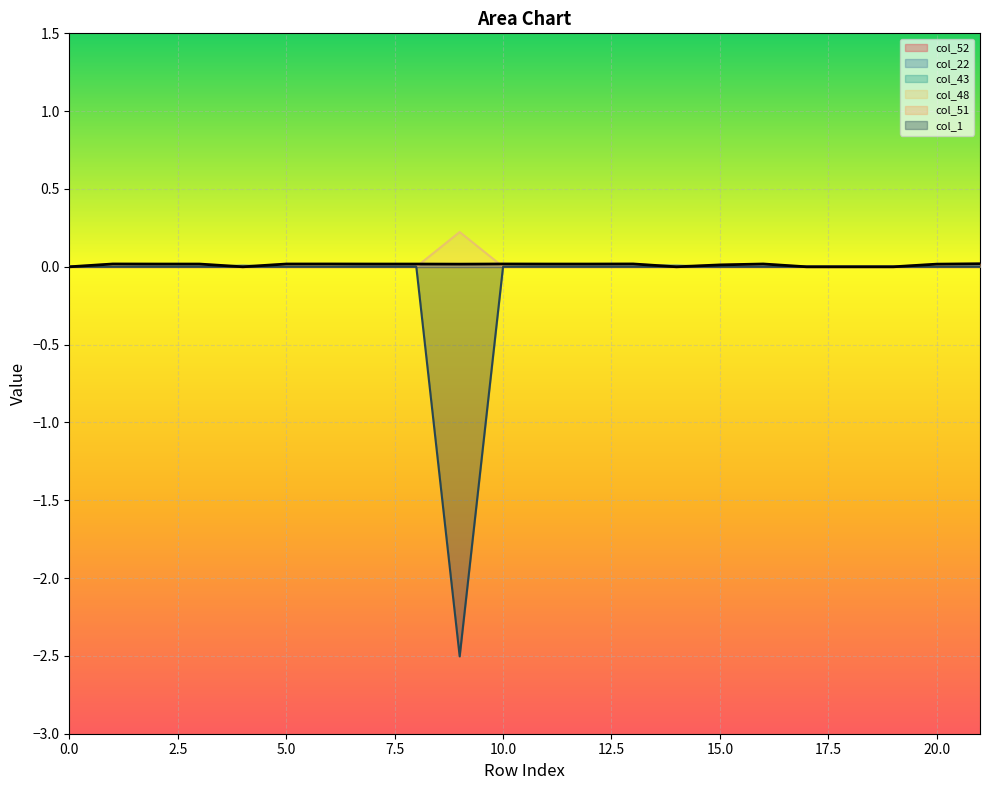

How many intersections are there between col_51 and col_22?

4